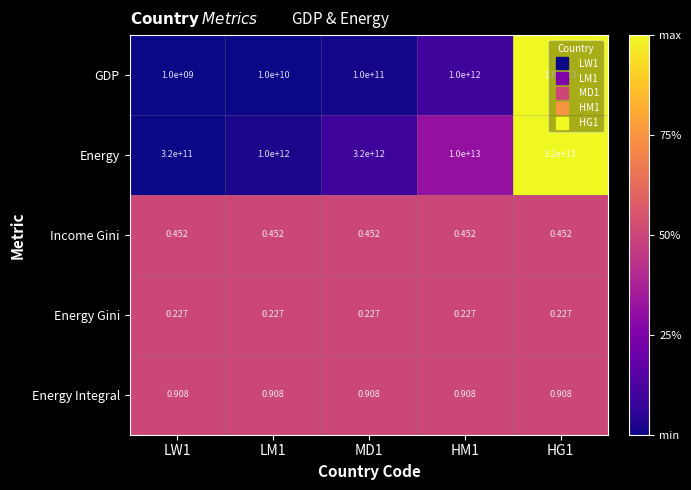

Which series has the largest range (max minus min)?

Energy